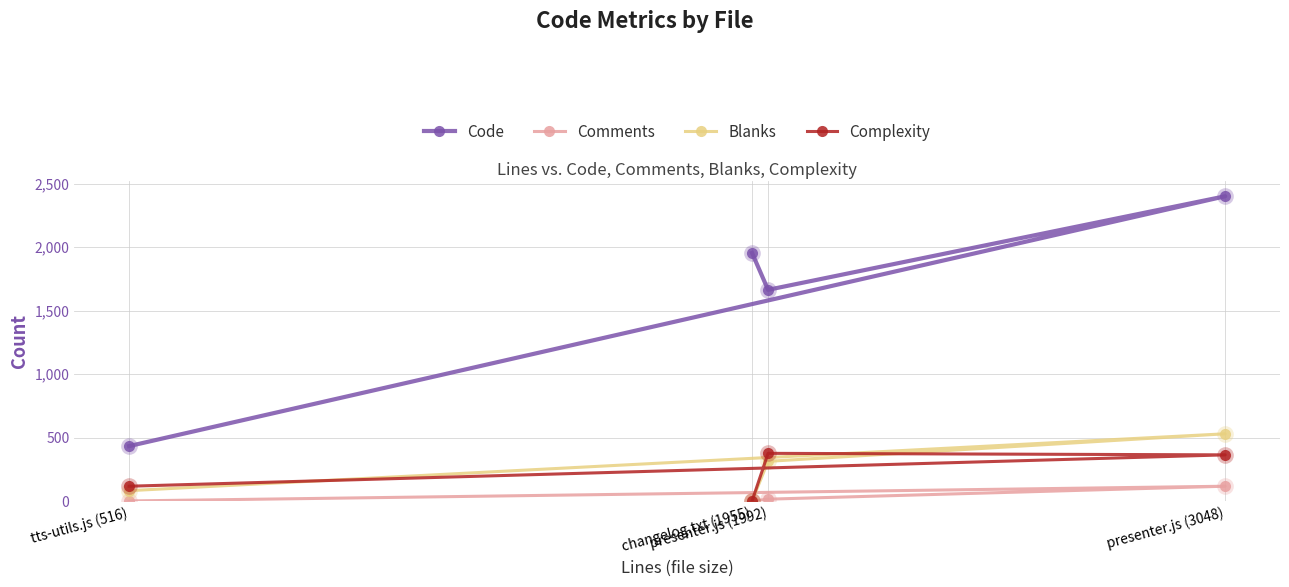

Reading left to right, what are all the values shown in this chart?

Code: 433	2401	1664	1955
Comments: 1	117	15	0
Blanks: 82	530	313	0
Complexity: 117	364	376	0